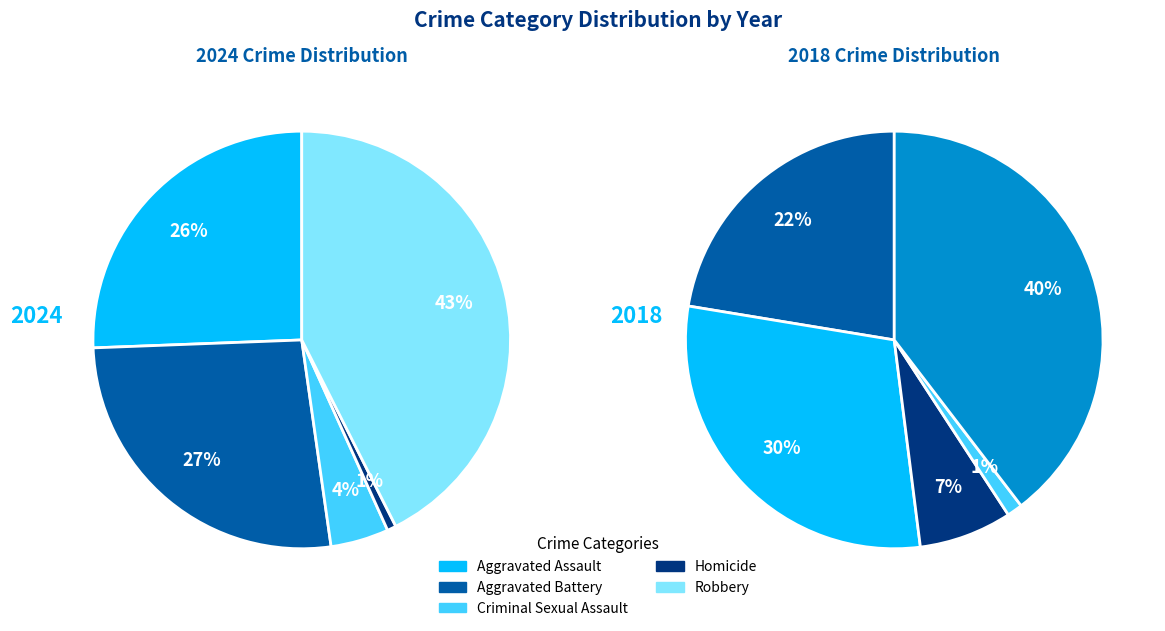

Is there a majority slice in this chart?

No